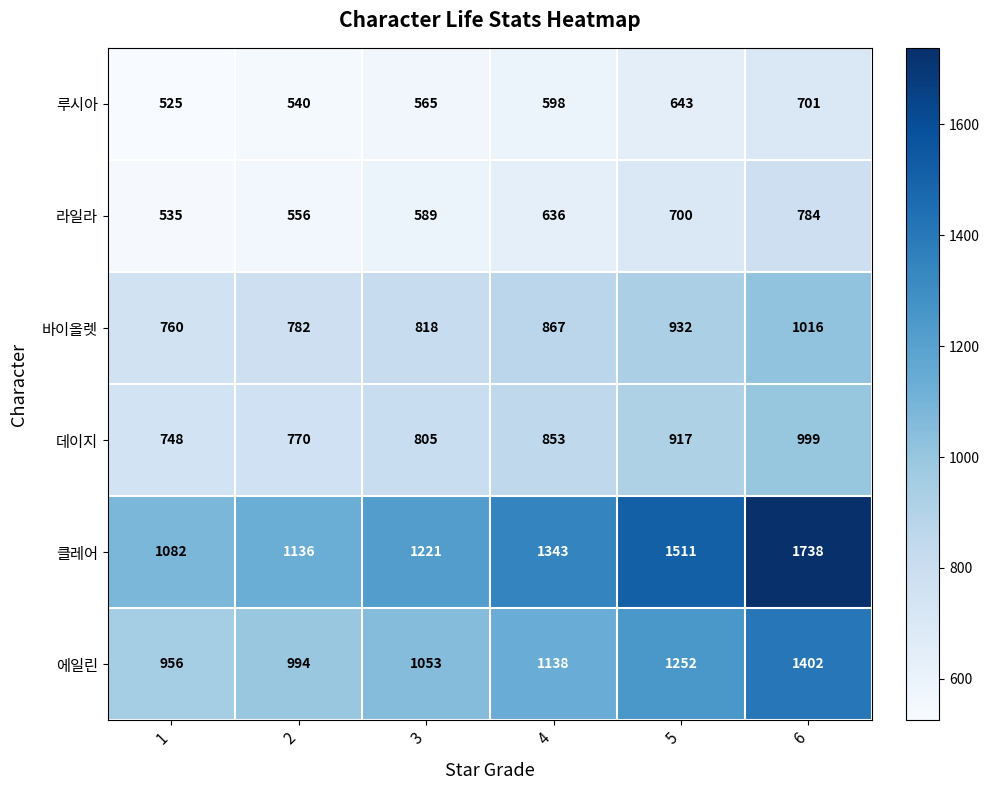

What is the difference between the 에일린 values at 4 and 2?

144